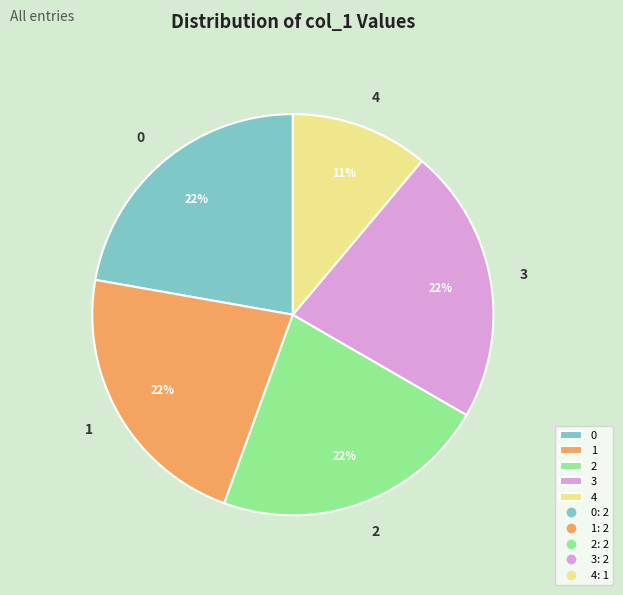

What is the smallest slice in the pie chart?

4